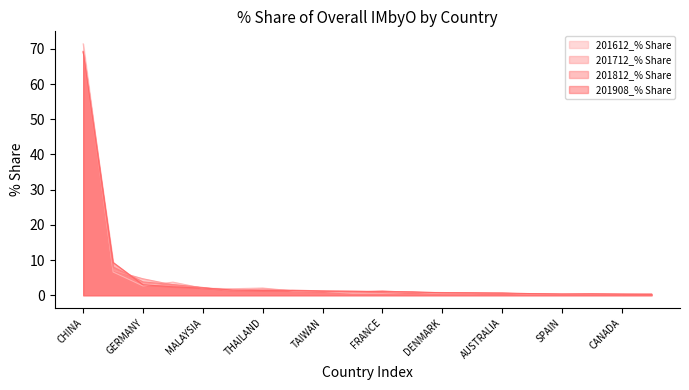

Reading left to right, what are all the values shown in this chart?

201612_% Share: 71.4	6.6	2.6	3.7	2.0	1.8	2.0	1.2	1.1	0.5	0.6	0.9	0.5	0.5	0.6	0.3	0.2	0.3	0.2	0.3
201712_% Share: 69.3	7.0	4.7	3.0	2.1	1.3	1.8	1.3	1.1	0.8	1.2	0.8	0.6	0.6	0.5	0.3	0.2	0.3	0.3	0.3
201812_% Share: 69.2	8.0	3.8	3.0	2.2	1.3	1.4	1.4	1.2	1.1	1.1	0.8	0.8	0.7	0.5	0.4	0.2	0.4	0.3	0.2
201908_% Share: 69.1	9.3	3.0	2.4	2.0	1.5	1.3	1.3	1.1	1.1	1.0	1.0	0.7	0.6	0.6	0.4	0.4	0.4	0.3	0.2